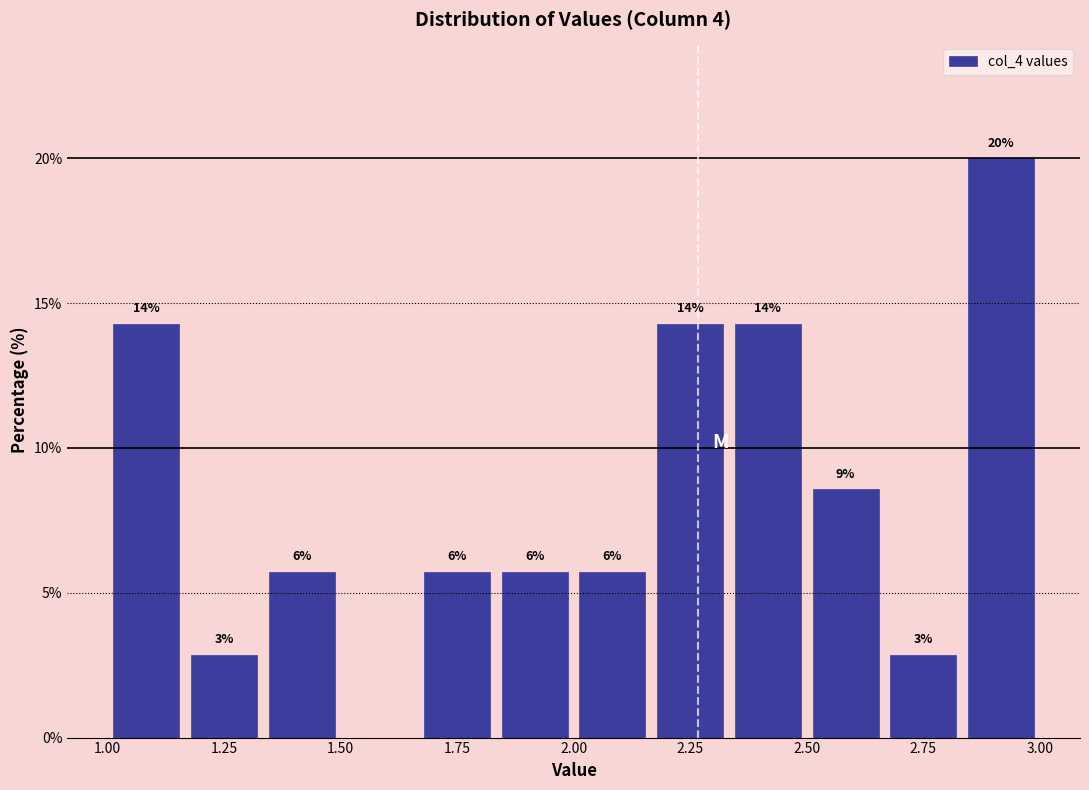

Read against the x-axis, roughly where is the centre of the tallest bar?

2.90